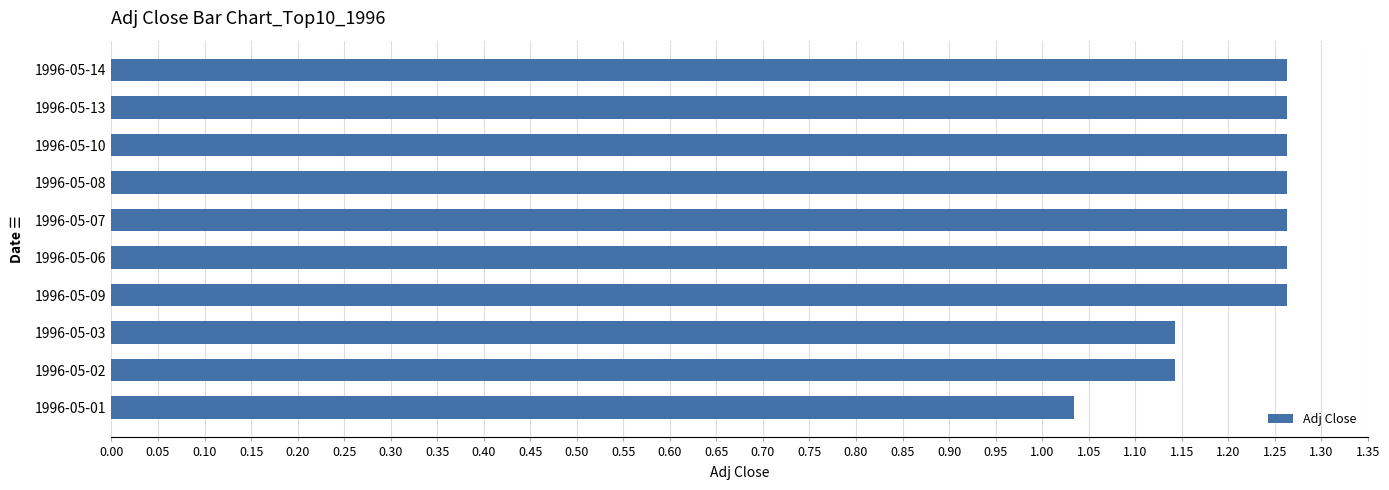

What is the sum of all values?

12.2